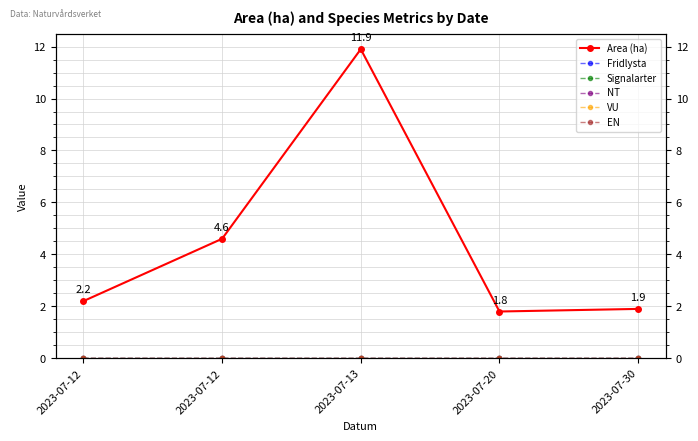

The Fridlysta series shows 0.0 at 2023-07-13. True or false?

True